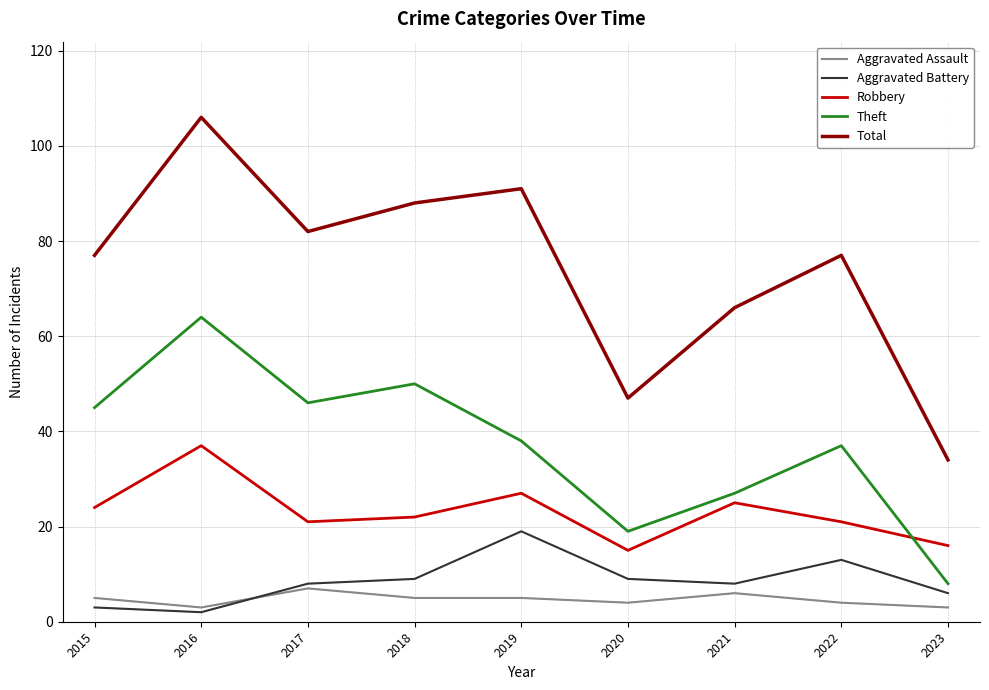

At 2019, list the series in order from largest to smallest.

Total, Theft, Robbery, Aggravated Battery, Aggravated Assault